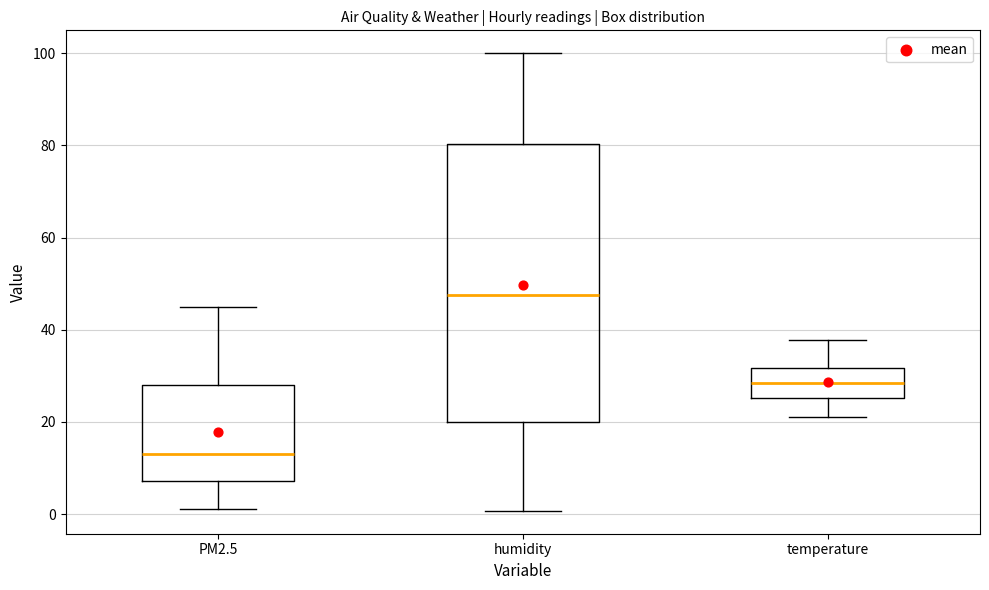

Reading left to right, read every box against the y-axis: the position of its median line, the range the box covers, and the ends of its whiskers. The values are not printed on the chart, so give them approximately, as read against the axis.

PM2.5: median 14, box 8 to 28, whiskers 2 to 46
humidity: median 48, box 20 to 80, whiskers 0 to 100
temperature: median 28, box 26 to 32, whiskers 22 to 38